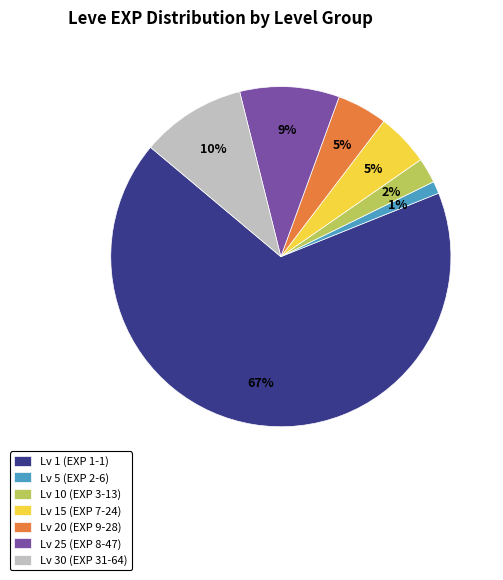

Combined, do Lv 15 (EXP 7-24) and Lv 1 (EXP 1-1) account for over 50%?

Yes